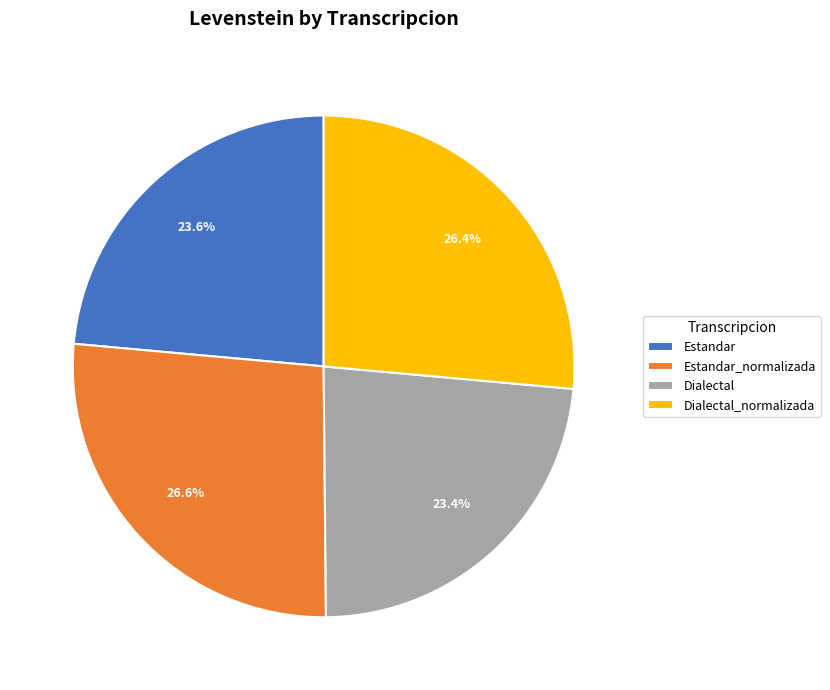

To the nearest percent, what percentage of the pie is Estandar_normalizada?

27%